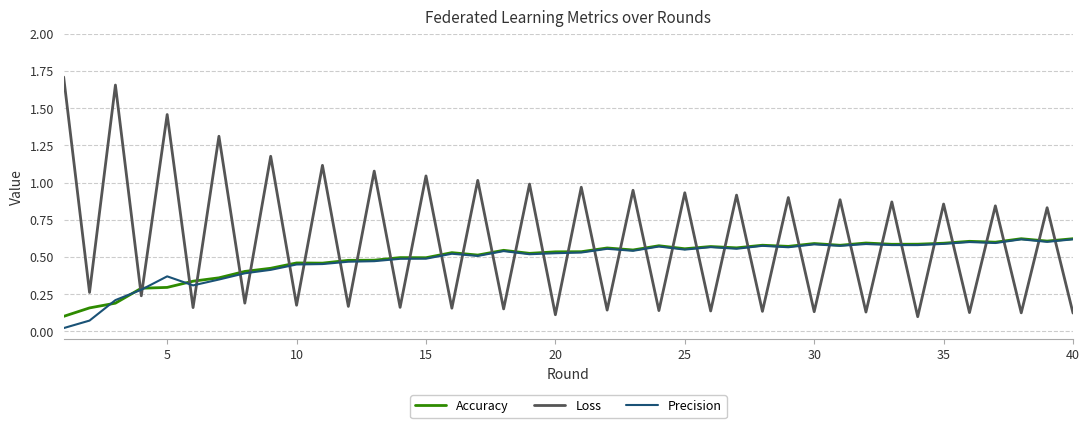

Which series has the widest spread of values?

Loss